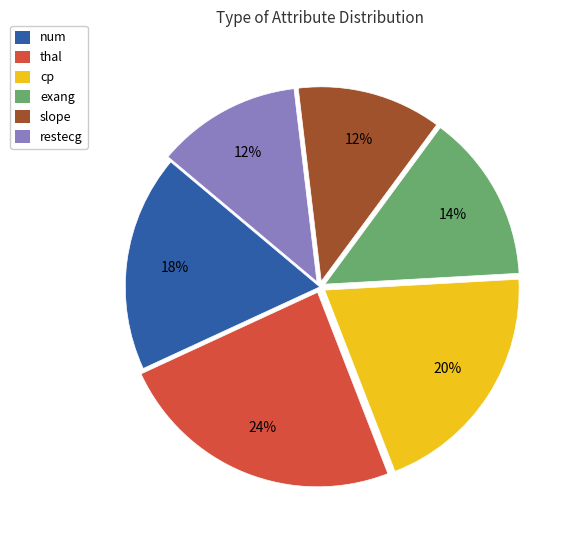

To the nearest percent, what portion does thal represent?

24%